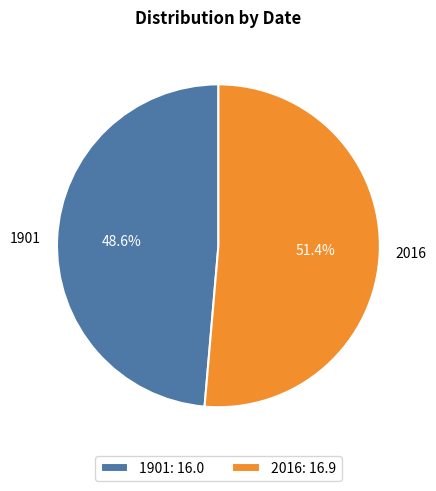

Is there any slice that represents more than half of the pie?

Yes